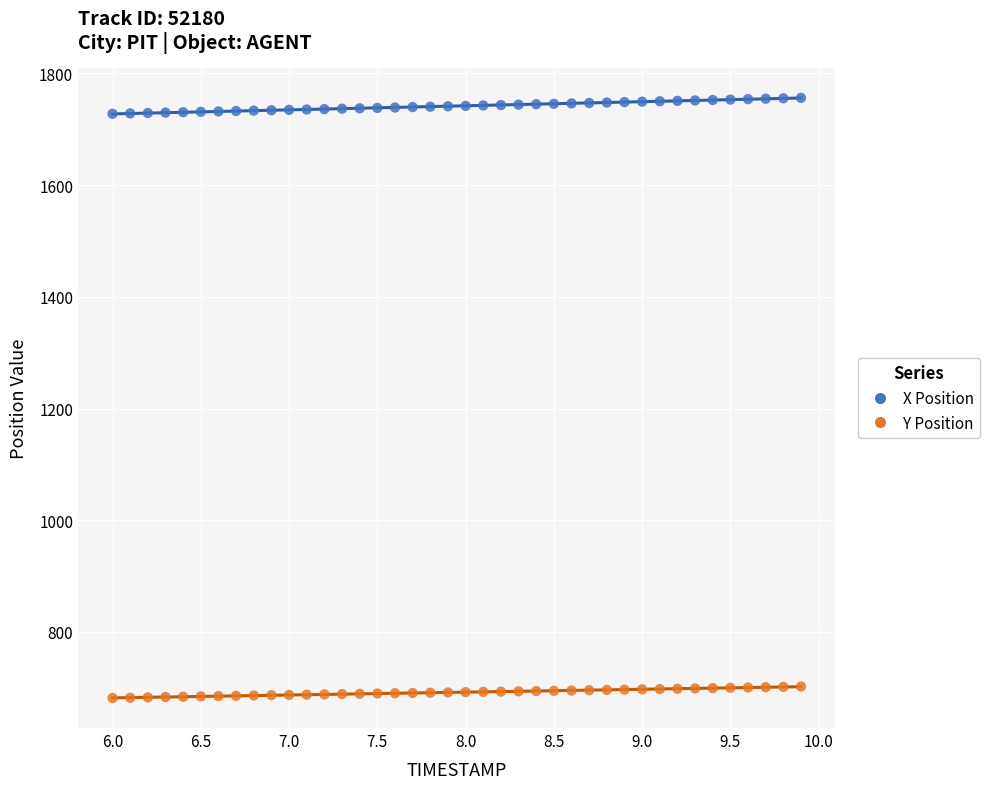

Across all data points, what is the range of X values (max minus min)?

3.9